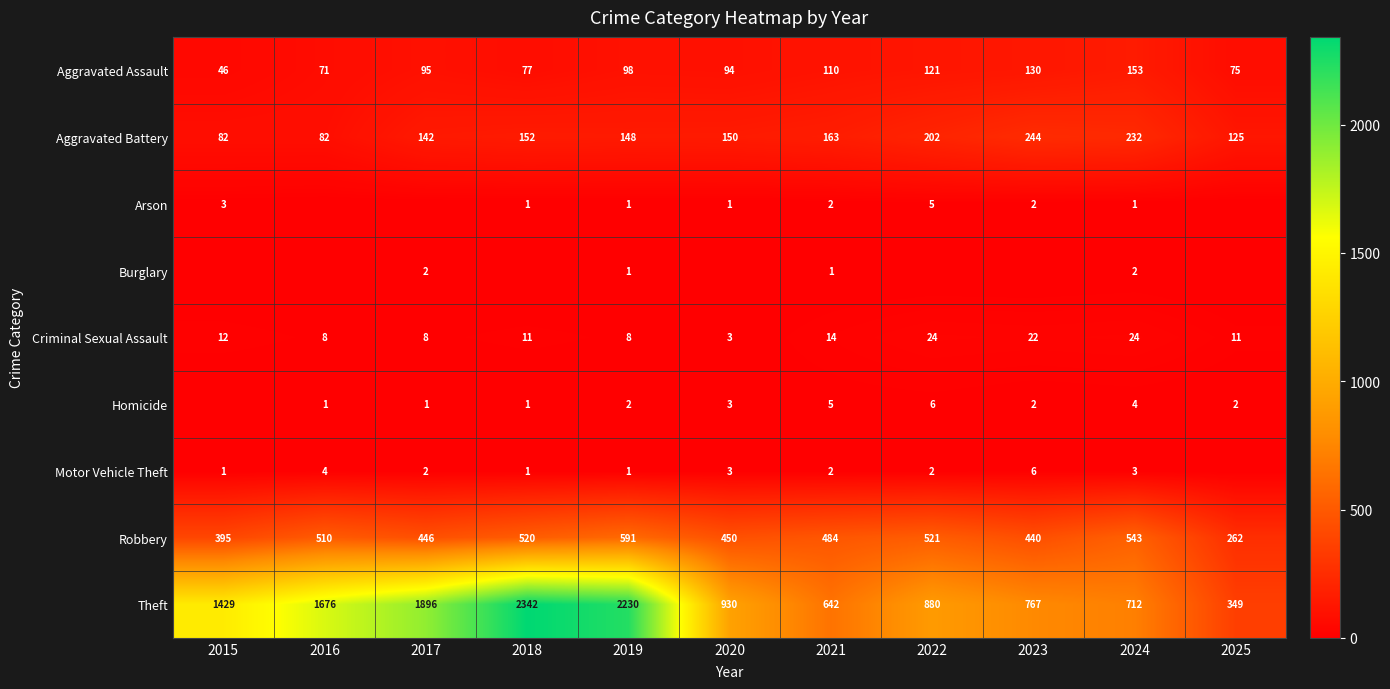

How many values in the Criminal Sexual Assault series are below 11?

4